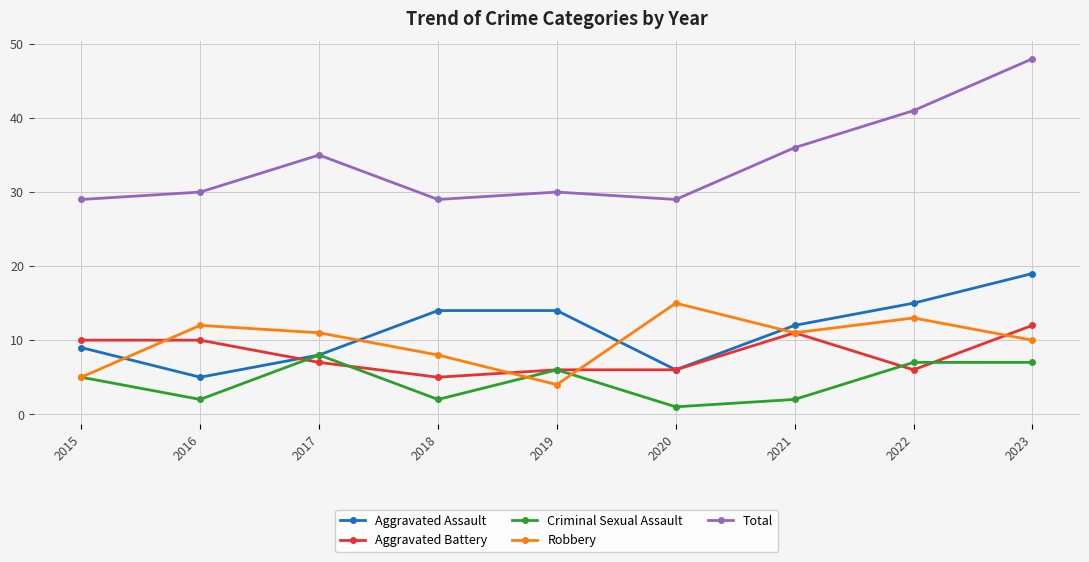

What is the difference between the highest and lowest values at 2018?

27